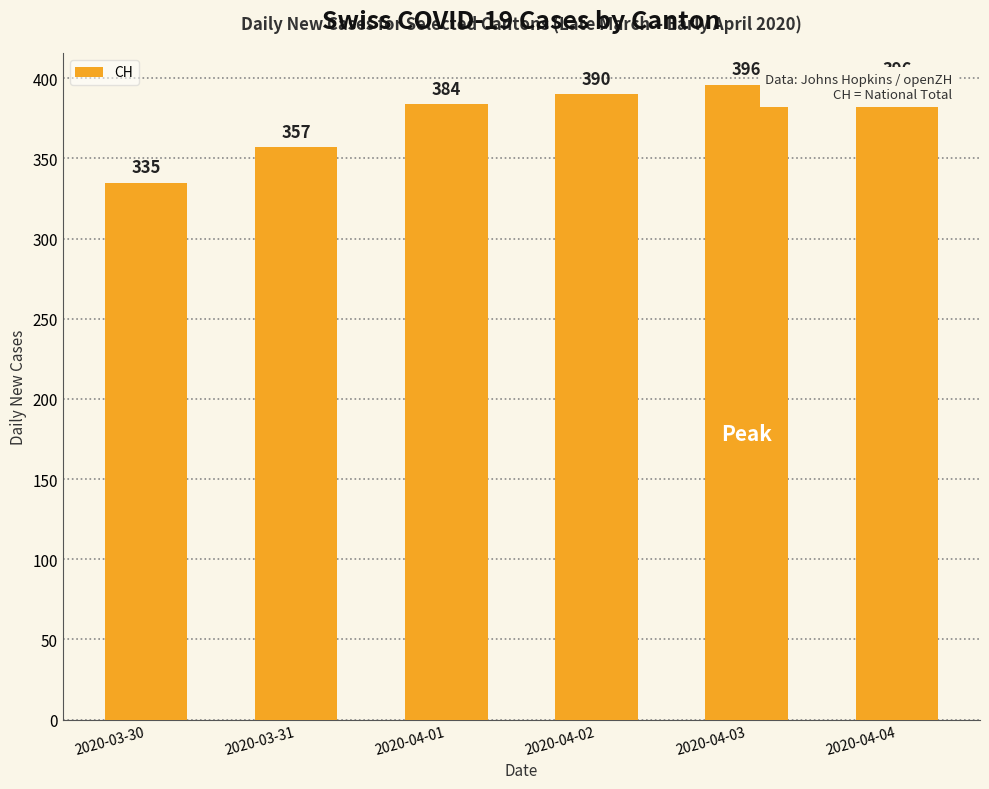

Reading left to right, what are all the values shown in this chart?

2020-03-30=335	2020-03-31=357	2020-04-01=384	2020-04-02=390	2020-04-03=396	2020-04-04=396